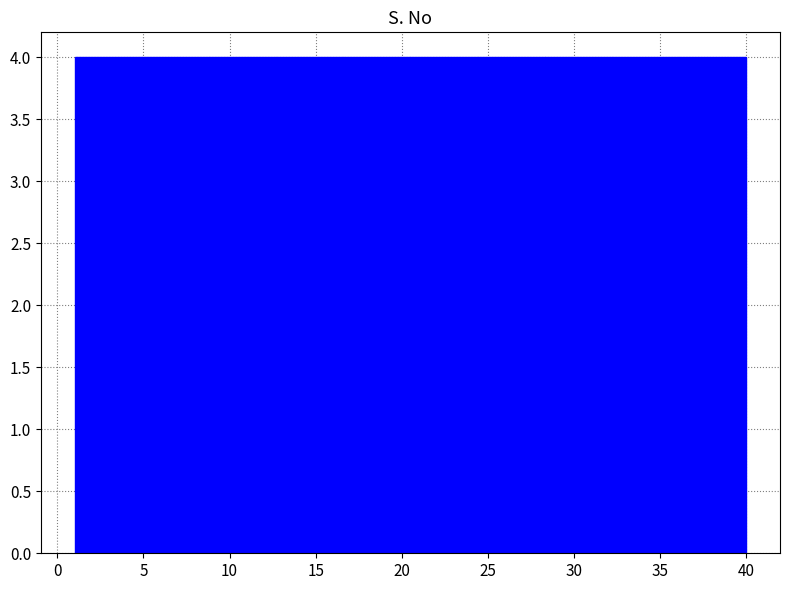

Reading left to right, transcribe this chart: for each bar, give the range it covers on the x-axis and its height. Neither the bar edges nor the heights are printed on the chart, so give them approximately, as read against the axes.

1.0 to 4.9: 4
4.9 to 8.8: 4
8.8 to 12.7: 4
12.7 to 16.6: 4
16.6 to 20.5: 4
20.5 to 24.4: 4
24.4 to 28.3: 4
28.3 to 32.2: 4
32.2 to 36.1: 4
36.1 to 40.0: 4